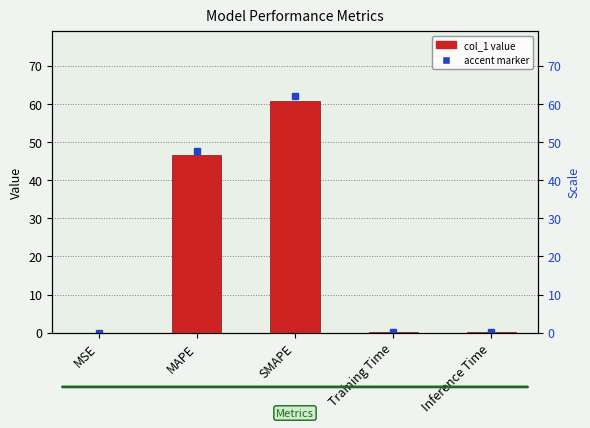

What is the change in value from MAPE to Training Time?

-46.6